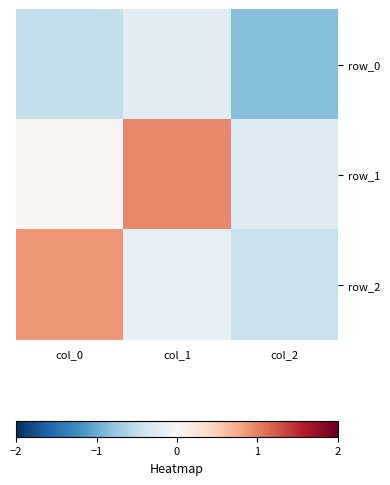

What is the average value of the row_0 series?

-0.5